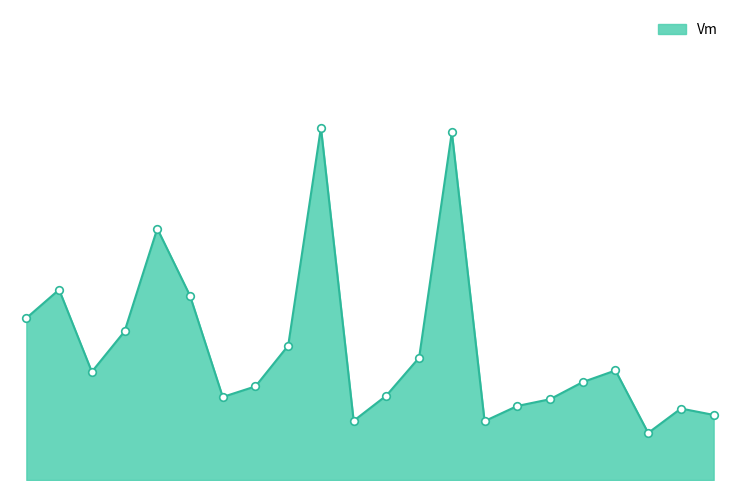

Is this an area chart (filled region under the line)?

Yes